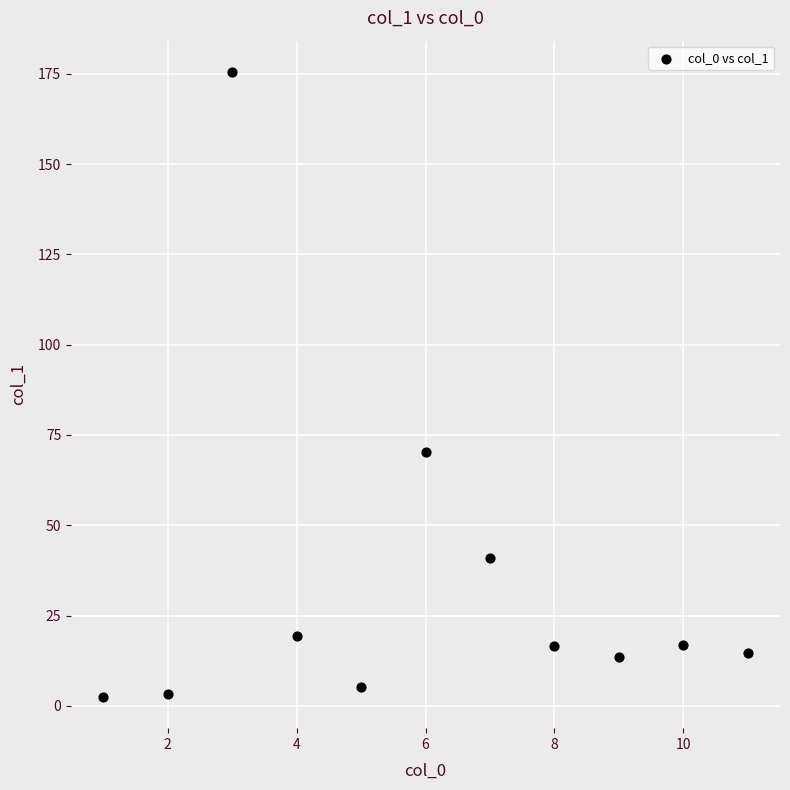

What Y value in the scatter plot is closest to 89?

70.2